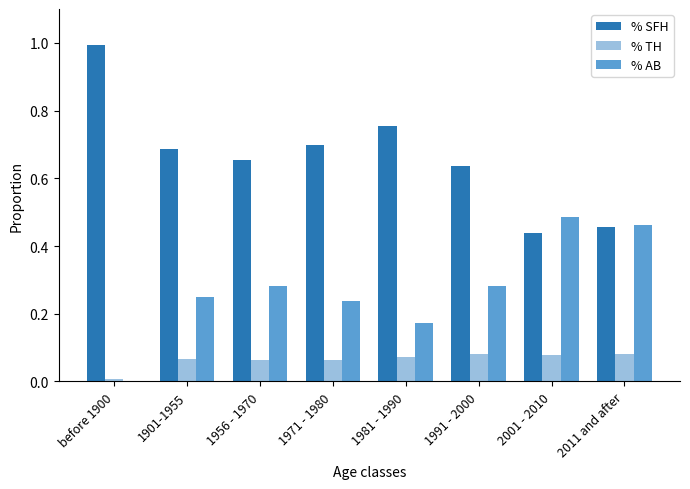

How many groups of bars are there?

8